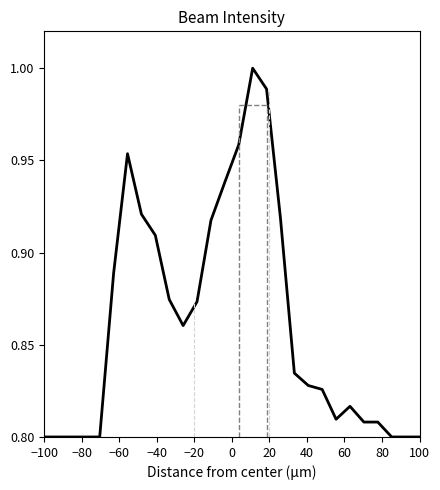

Does the chart display data point markers on the line(s)?

No